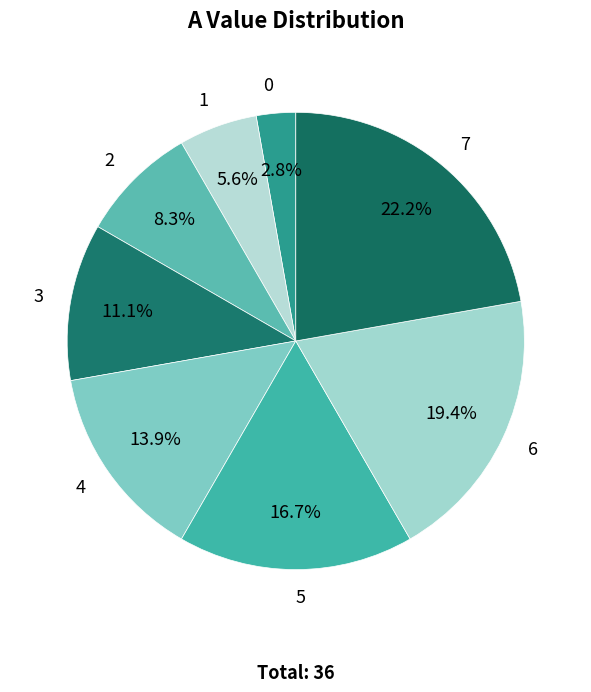

Is there any slice that represents more than half of the pie?

No